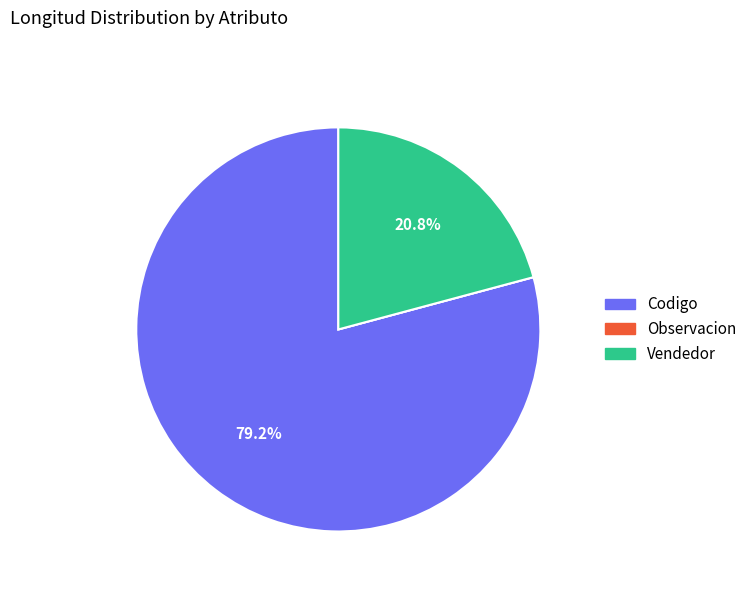

Combined, do Codigo and Vendedor account for over 50%?

Yes